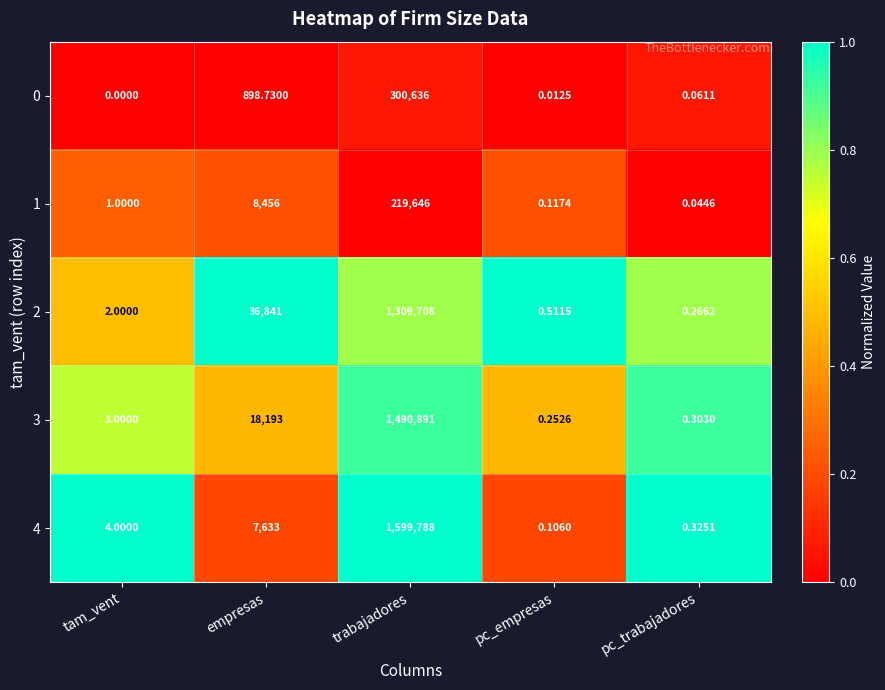

At which category does the chart reach its peak across all series?

trabajadores